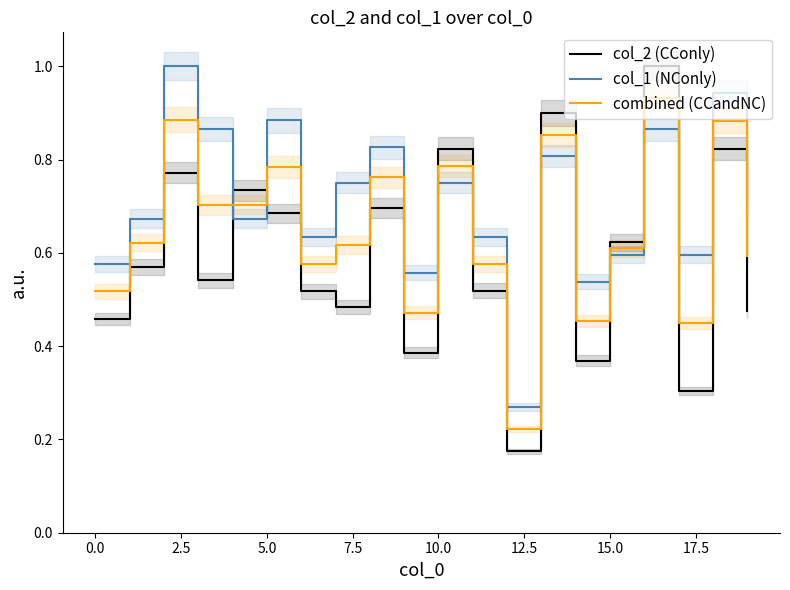

Which series ends up on top after the final intersection of col_1 (NConly) and combined (CCandNC)?

col_1 (NConly)